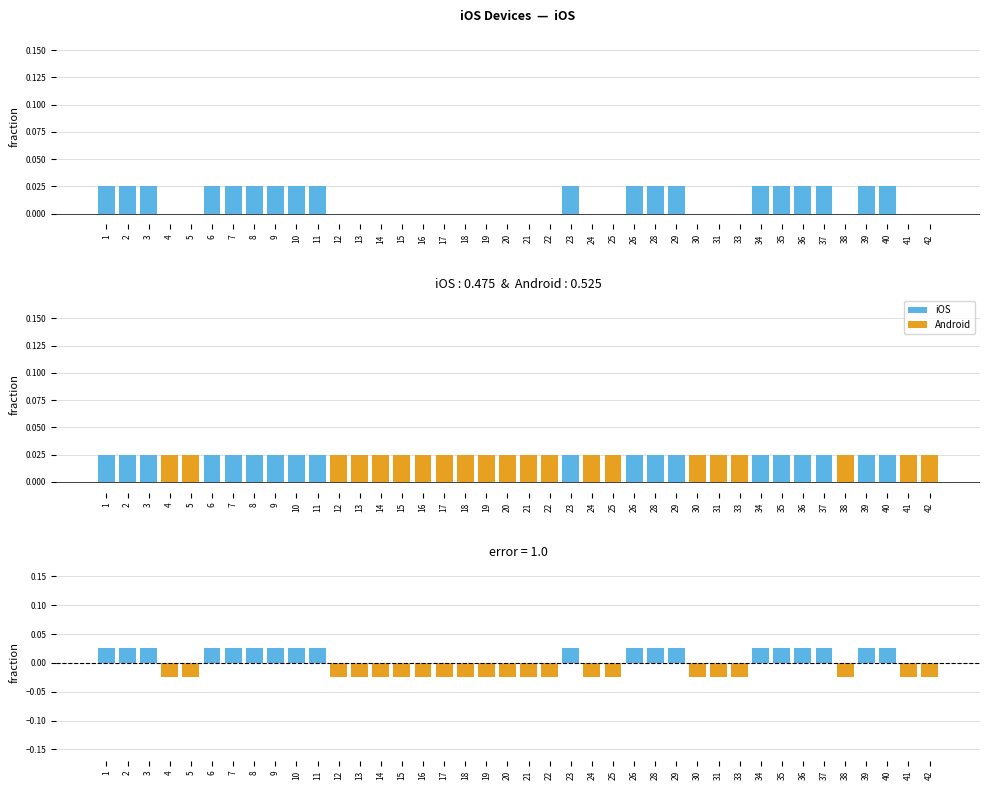

Which series has the widest spread of values?

iOS - Android